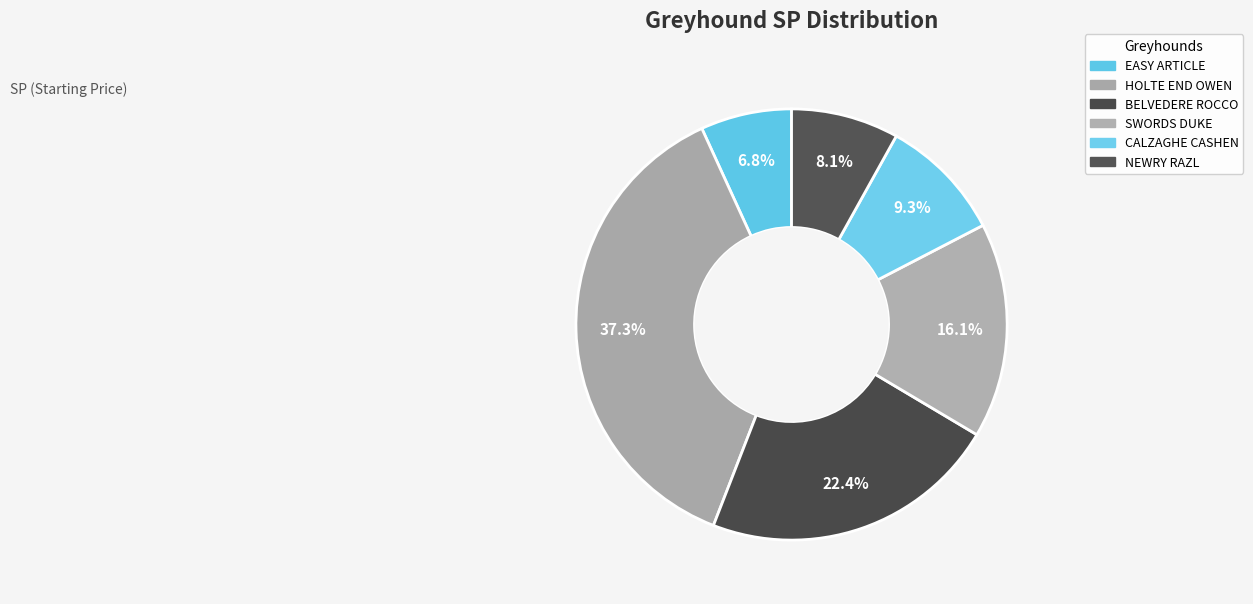

Does HOLTE END OWEN account for over 50% of the chart?

No